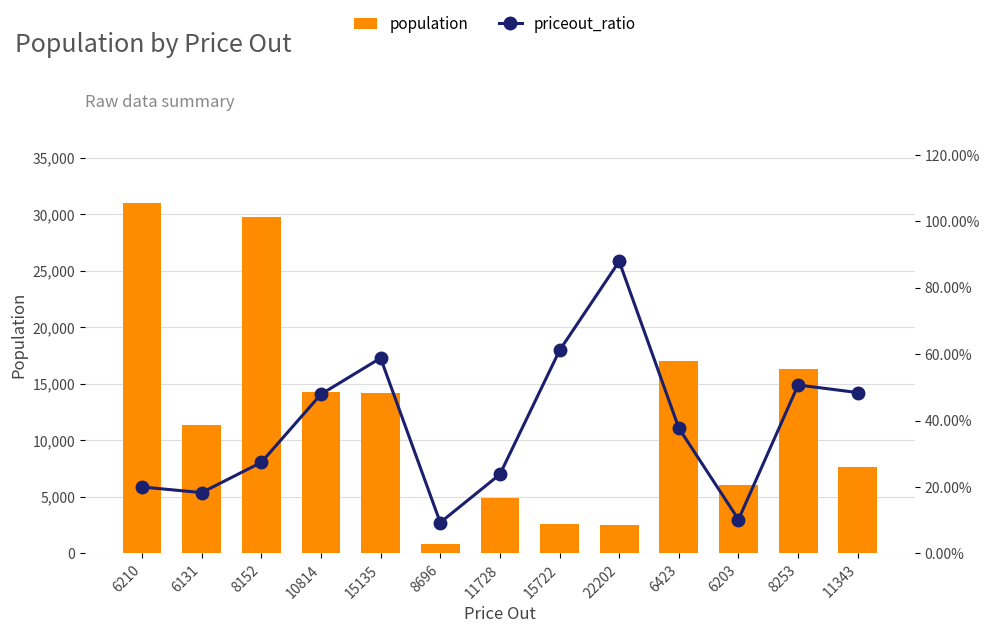

What is the spread (max minus min) of values at 15135?

14168.4